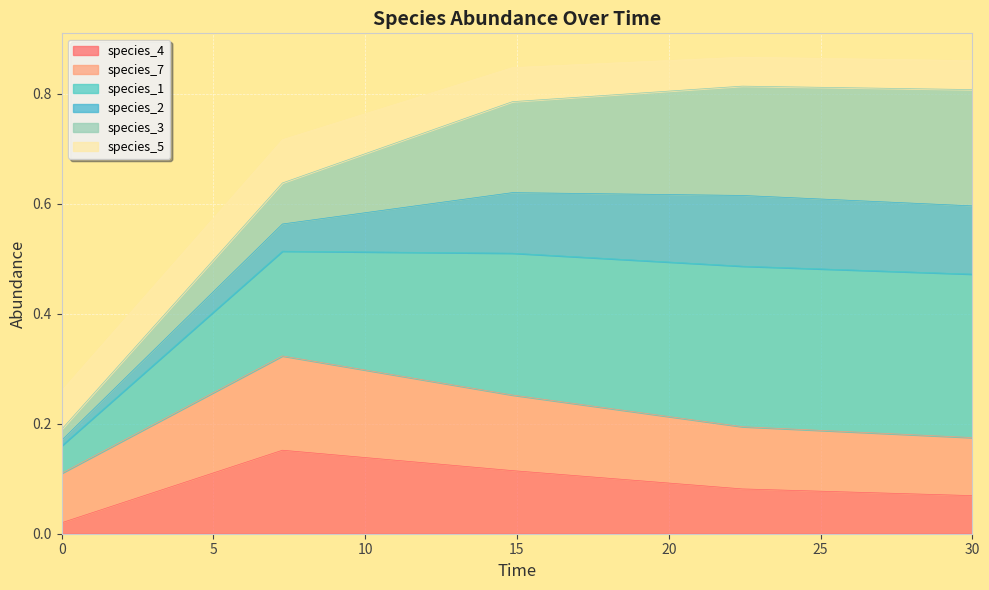

Is it true that species_4 equals 0.0 at 14.84848484848485?

False